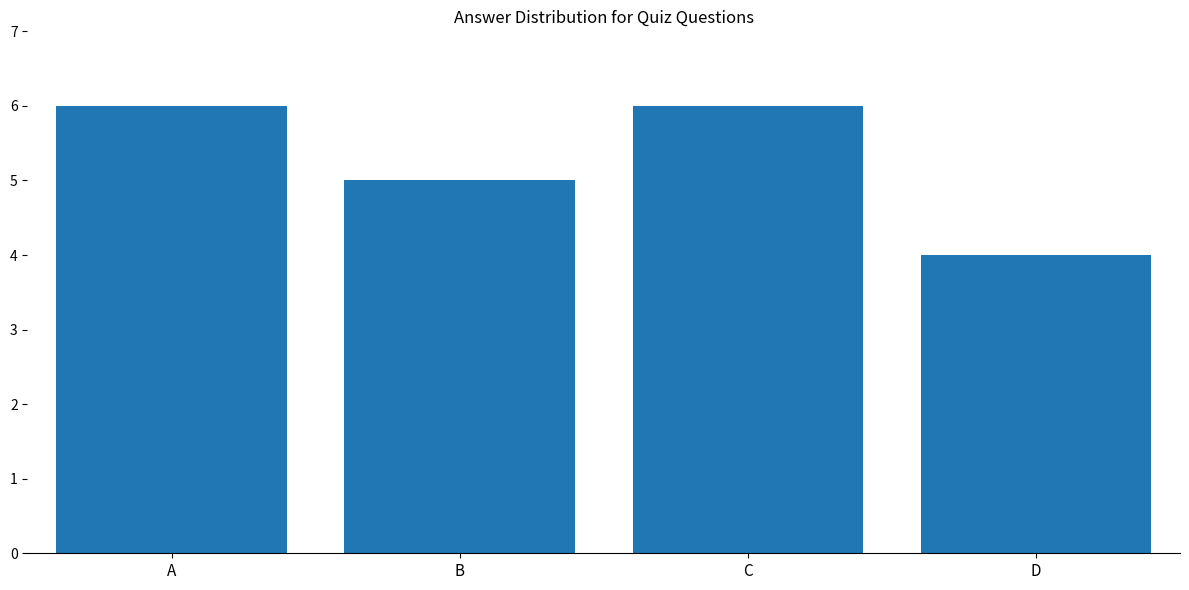

Reading left to right, list all the values displayed in this chart.

A=6	B=5	C=6	D=4